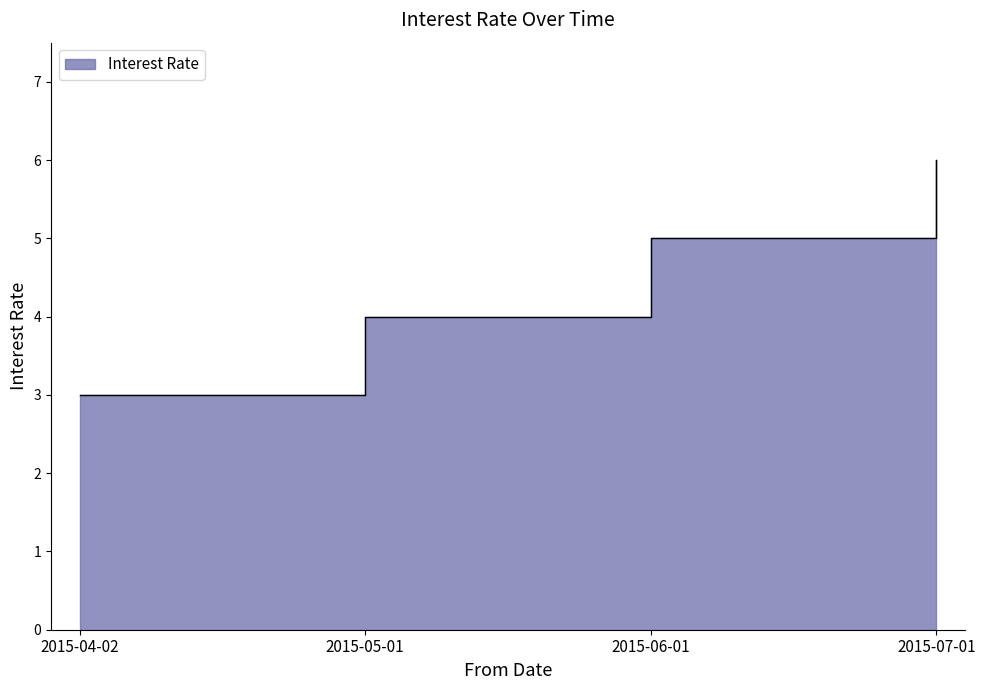

What is the label of the 3rd point from the left?

2015-06-01